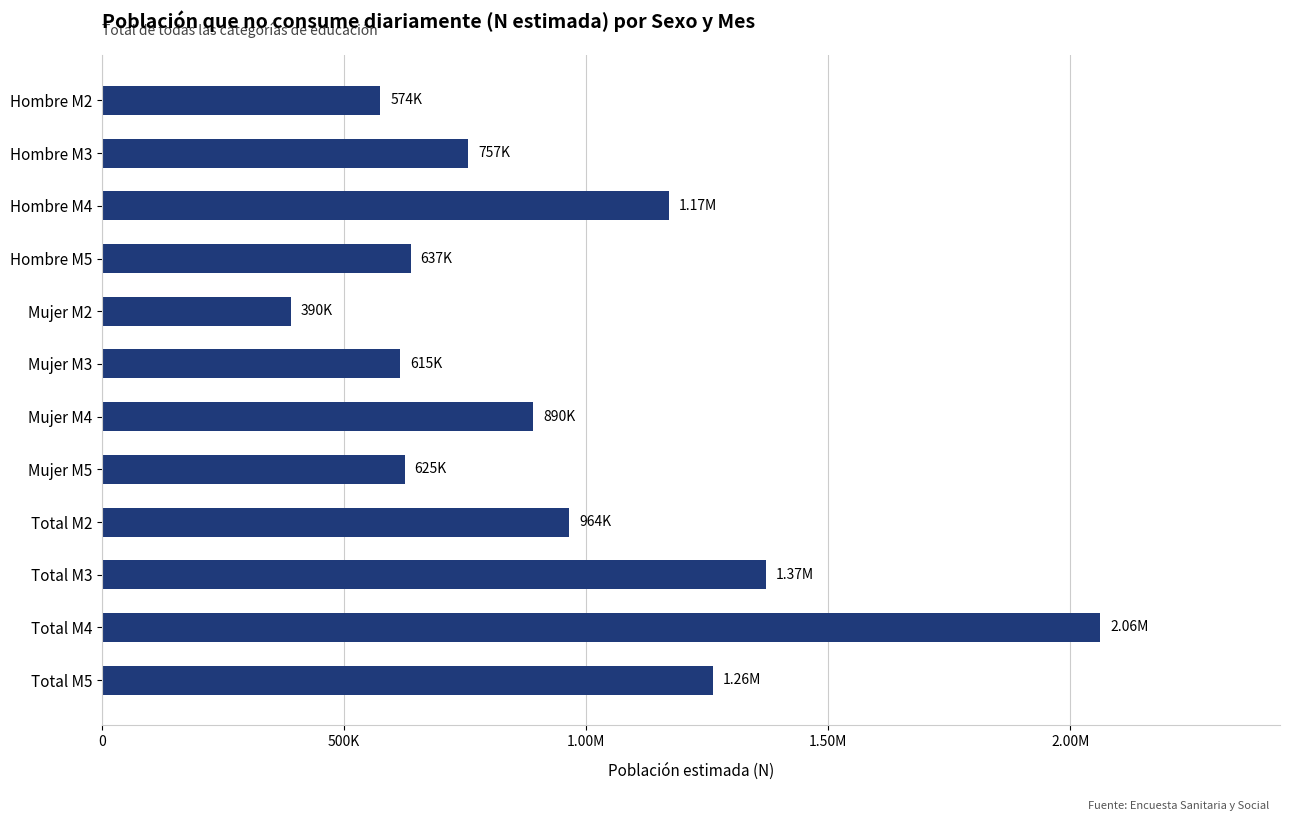

Are the bars horizontal?

Yes